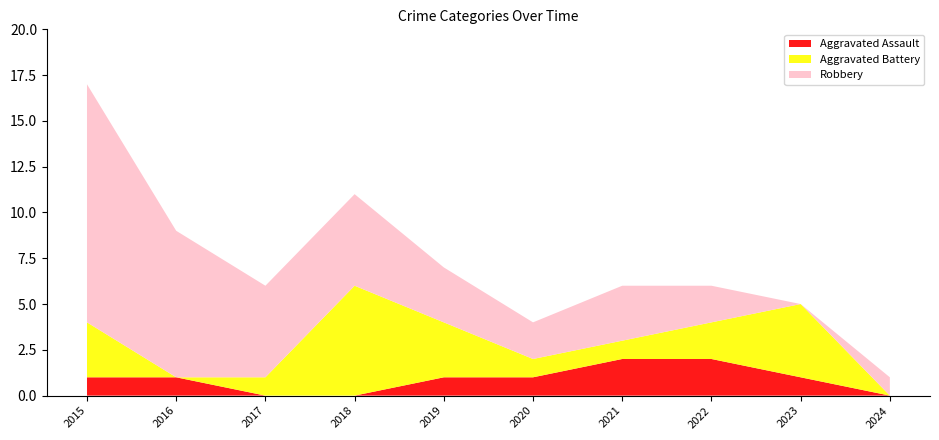

Reading right to left, list all the values displayed in this chart.

Aggravated Assault: 2024=0	2023=1	2022=2	2021=2	2020=1	2019=1	2018=0	2017=0	2016=1	2015=1
Aggravated Battery: 2024=0	2023=4	2022=2	2021=1	2020=1	2019=3	2018=6	2017=1	2016=0	2015=3
Robbery: 2024=1	2023=0	2022=2	2021=3	2020=2	2019=3	2018=5	2017=5	2016=8	2015=13